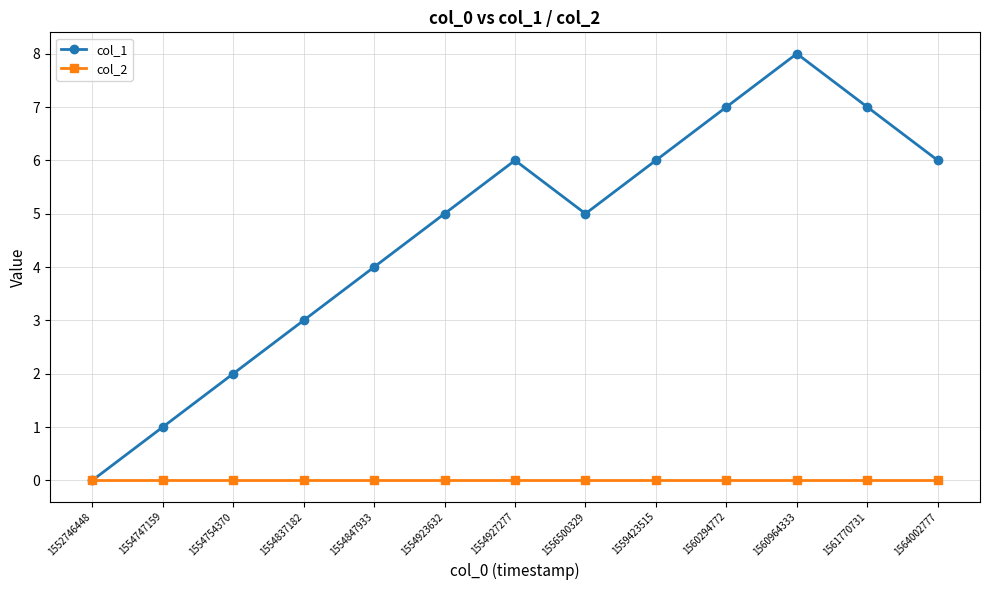

Is the value of col_2 at 1561770731 greater than the value of col_1 at 1554754370?

No